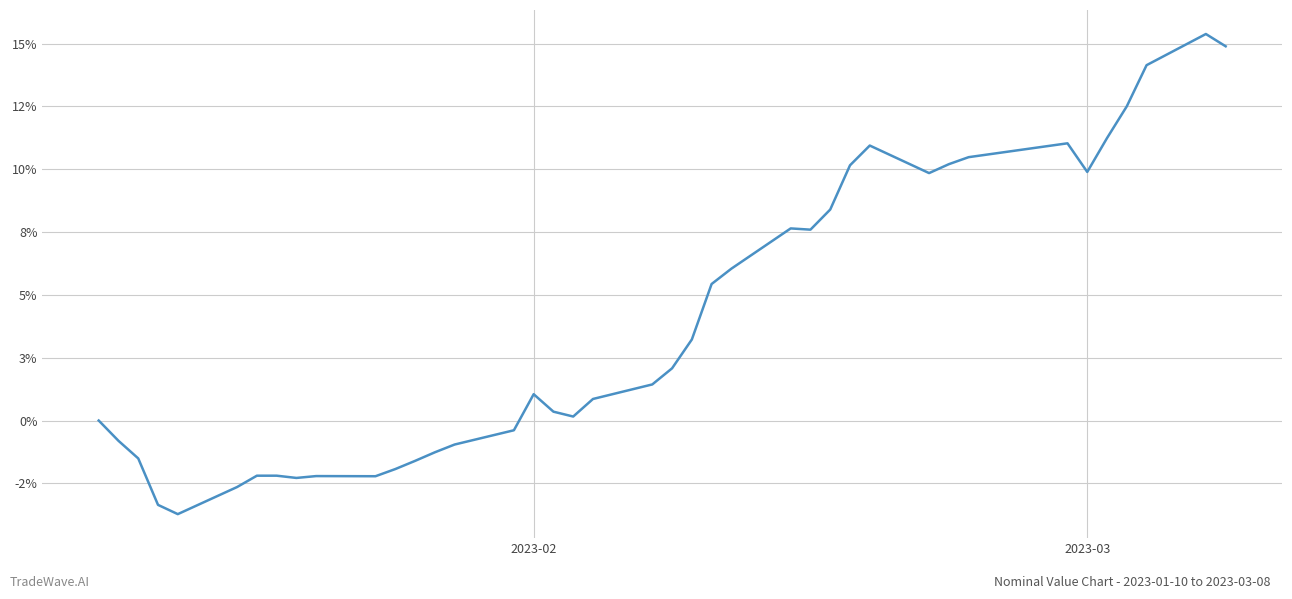

What is the maximum value shown in the chart?

0.2